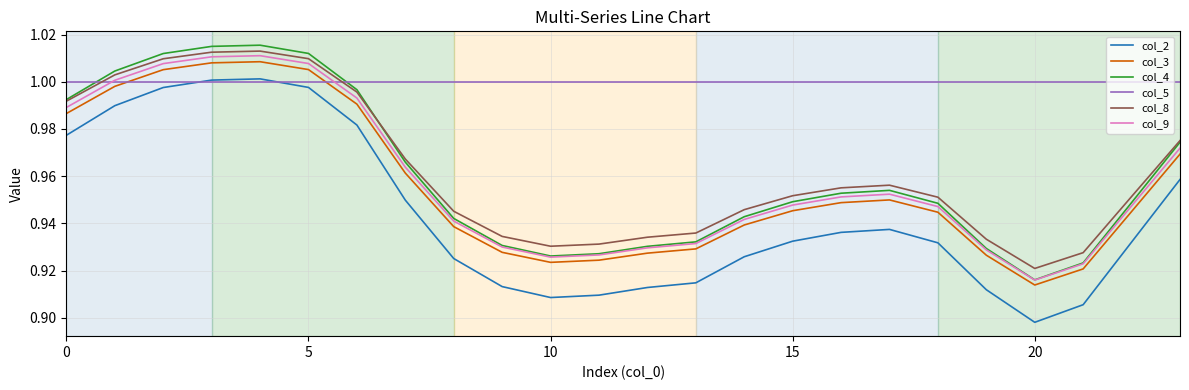

After their last crossing, which series has the higher values: col_5 or col_3?

col_5